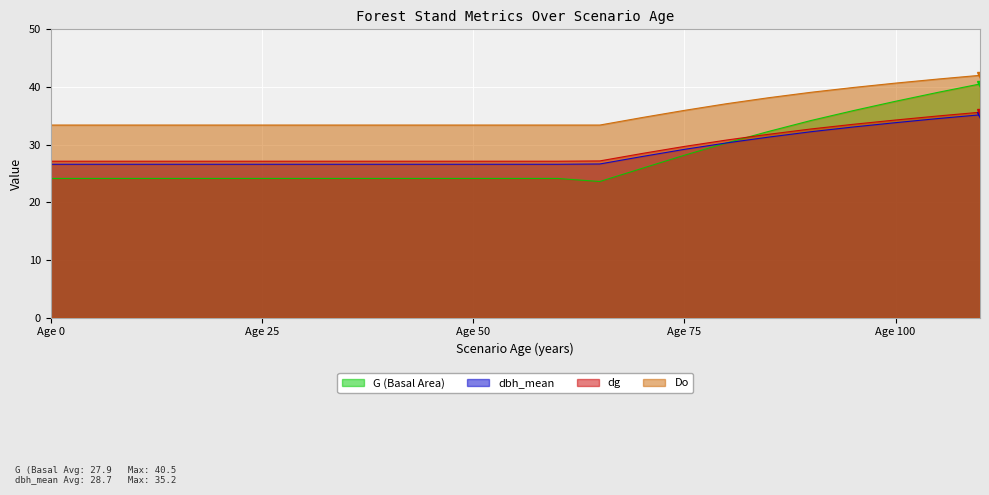

What is the greatest value displayed?

42.0